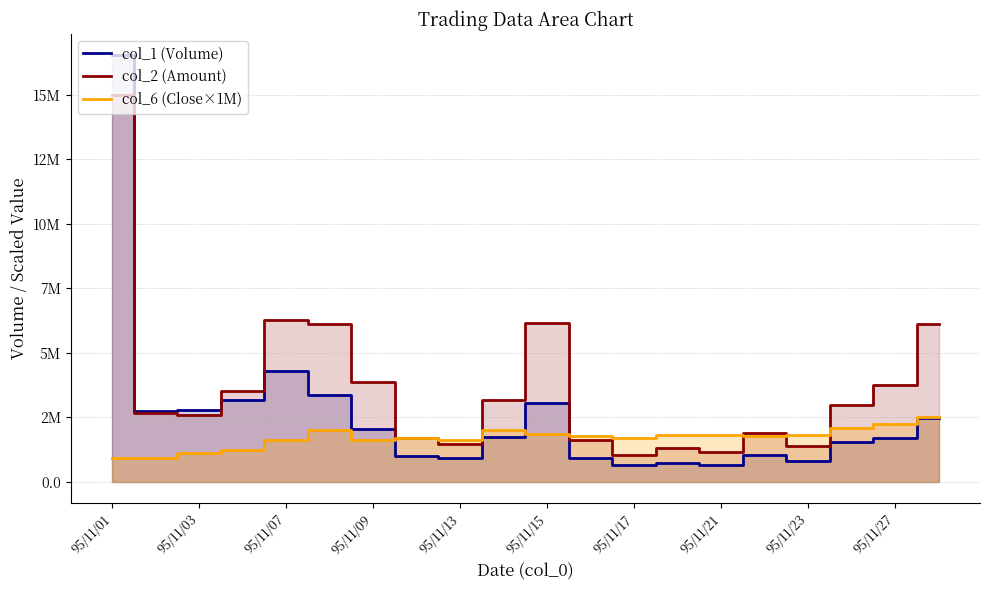

After their last crossing, which series has the higher values: col_6 (Close×1M) or col_2 (Amount)?

col_2 (Amount)